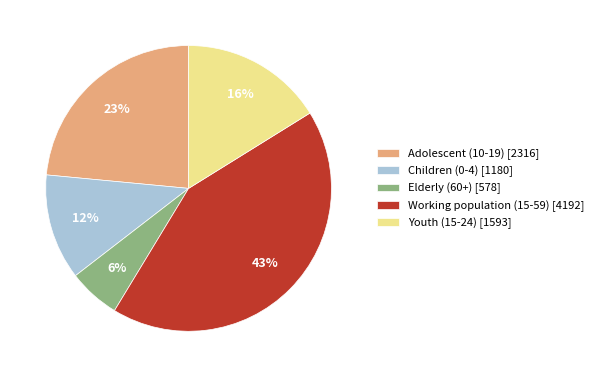

Combined, do Elderly (60+) [578] and Adolescent (10-19) [2316] account for over 50%?

No